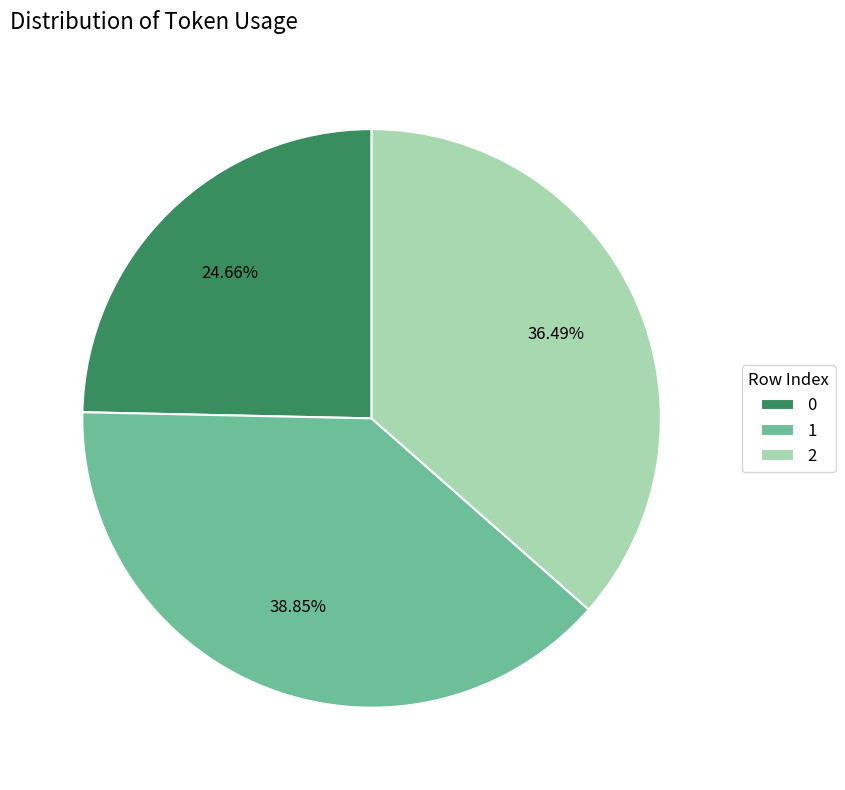

Approximately how many times larger is the value at 2 compared to 0?

1.5